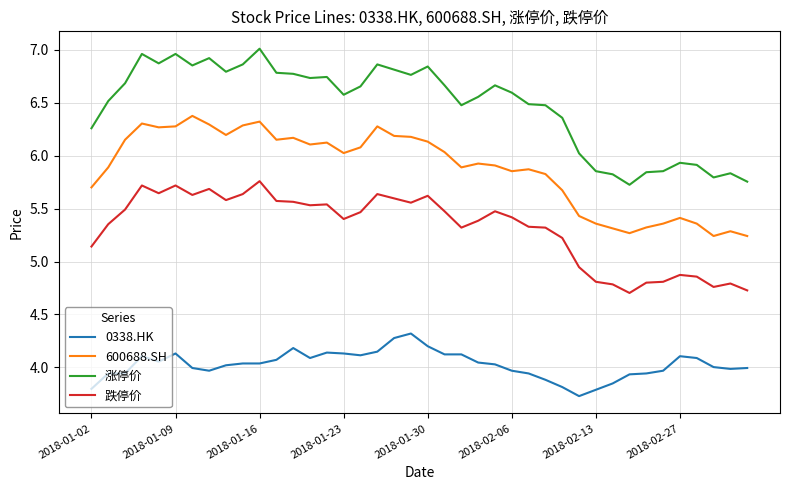

Which series has the largest total across all categories?

涨停价